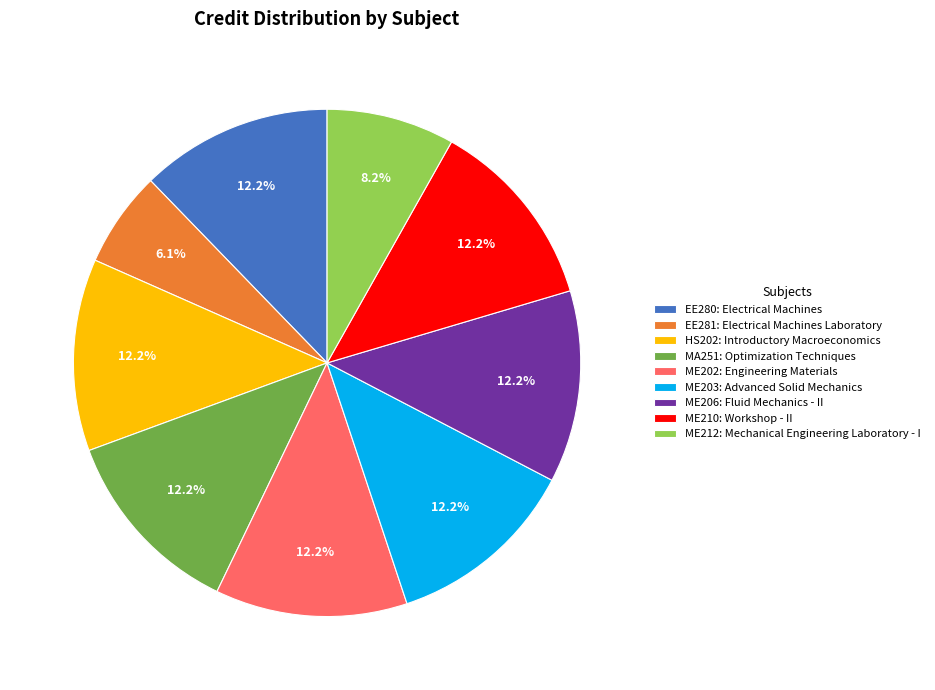

Is ME210 the majority of the pie?

No